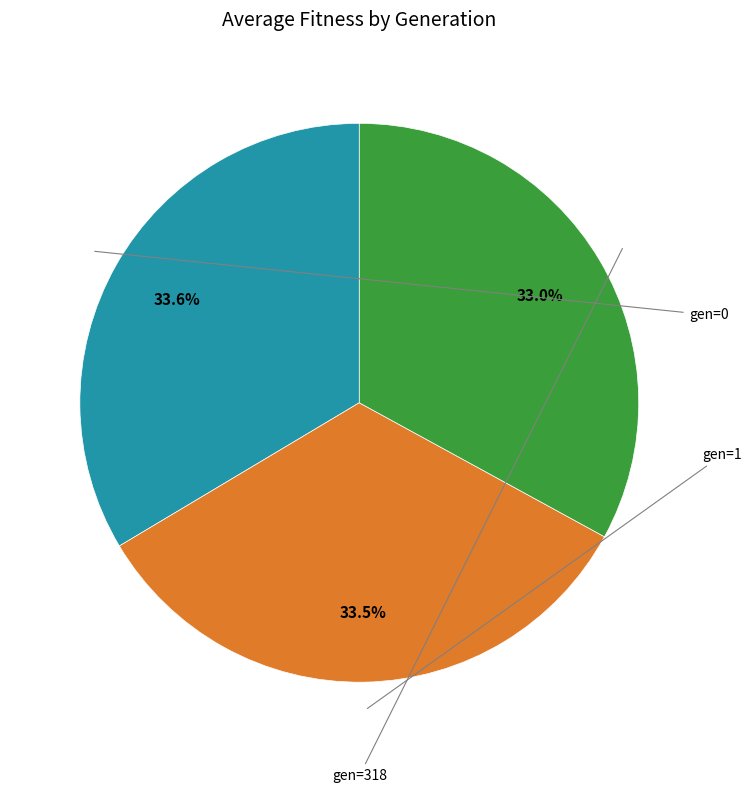

Is there a majority slice in this chart?

No